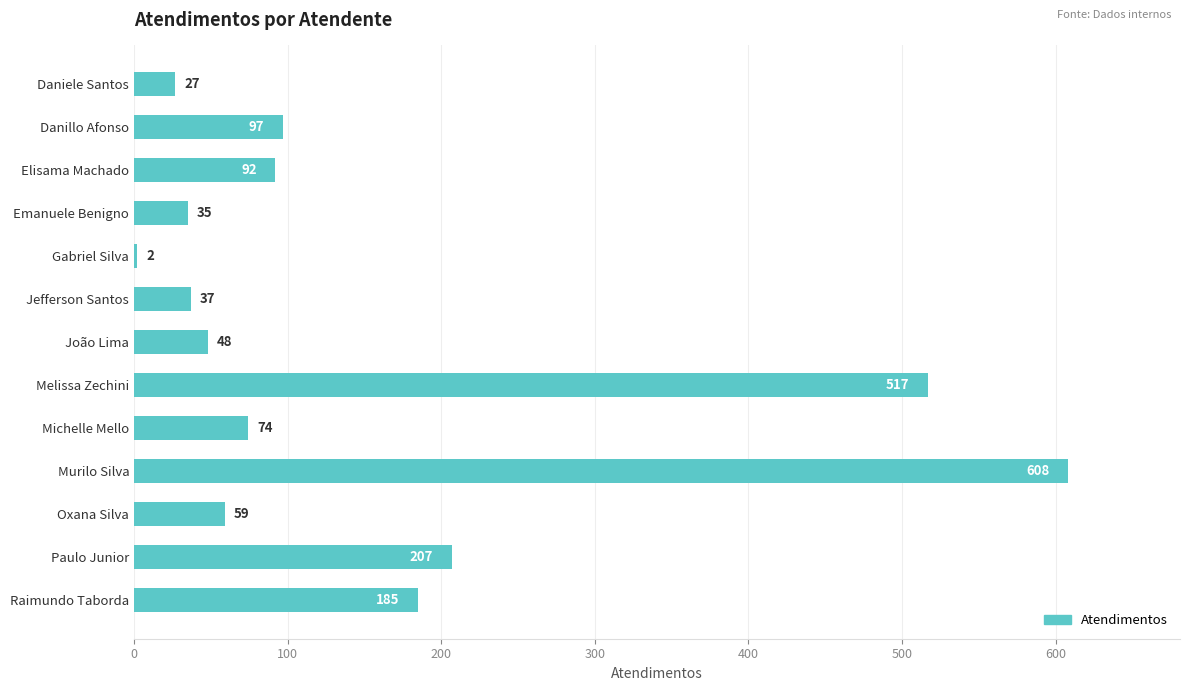

What is the maximum value shown in the chart?

608